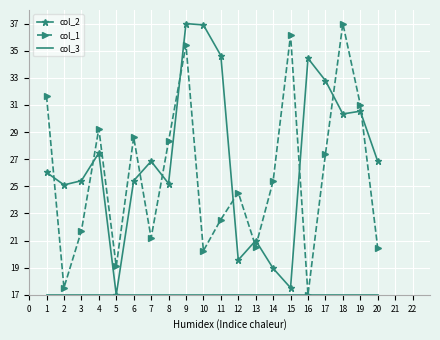

At how many categories does at least one series exceed 19?

20